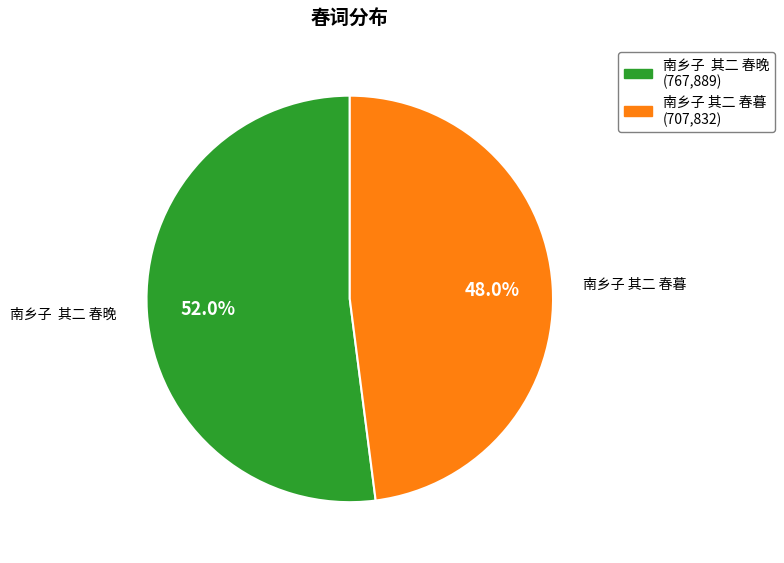

Count the number of slices in the pie.

2